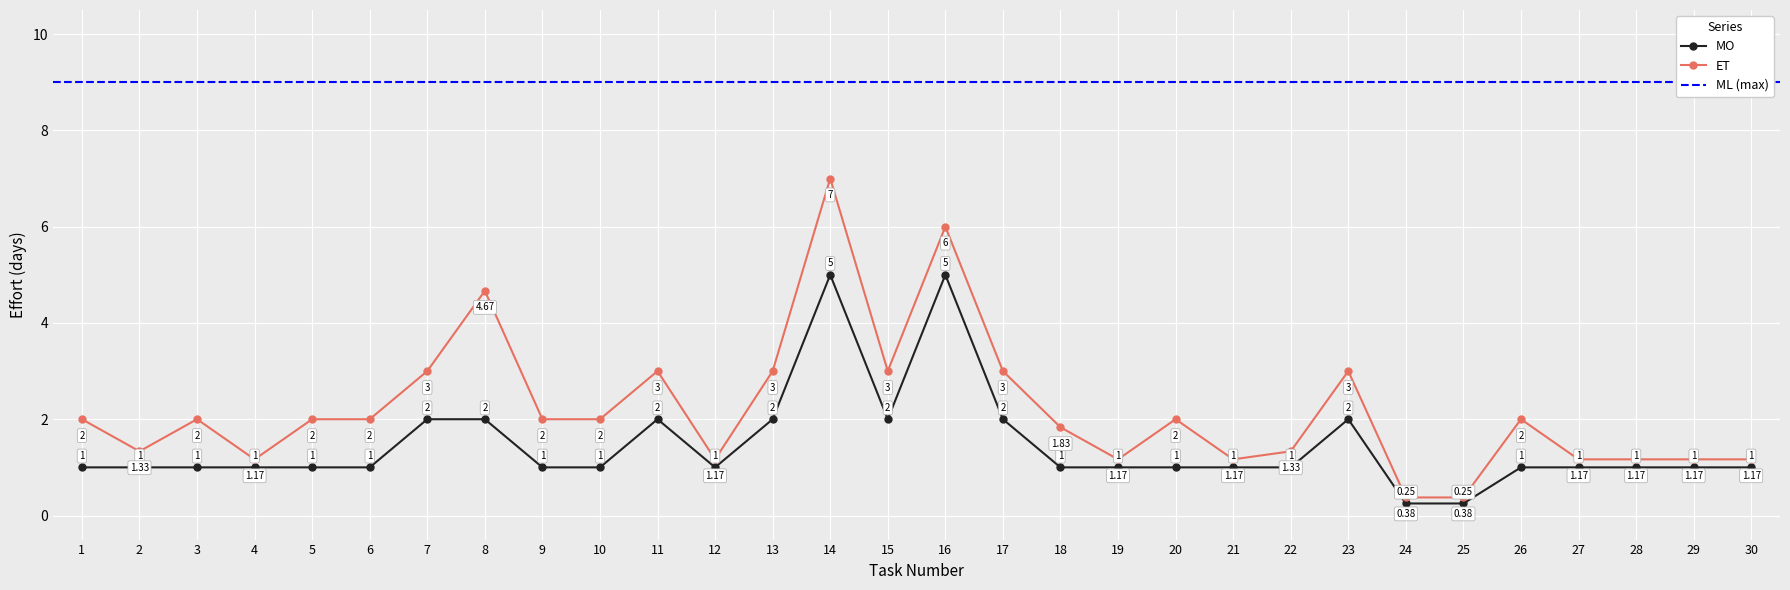

The MO series shows 2.0 at 11. True or false?

True